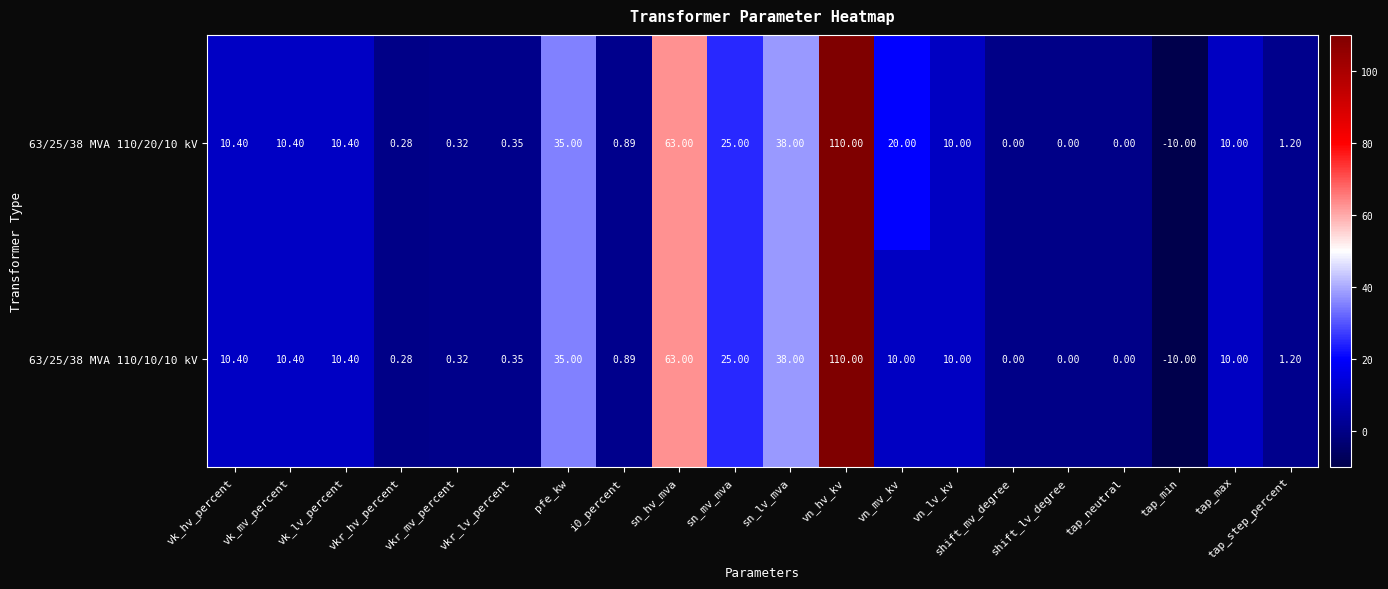

Which category has the lowest value across all series?

tap_min